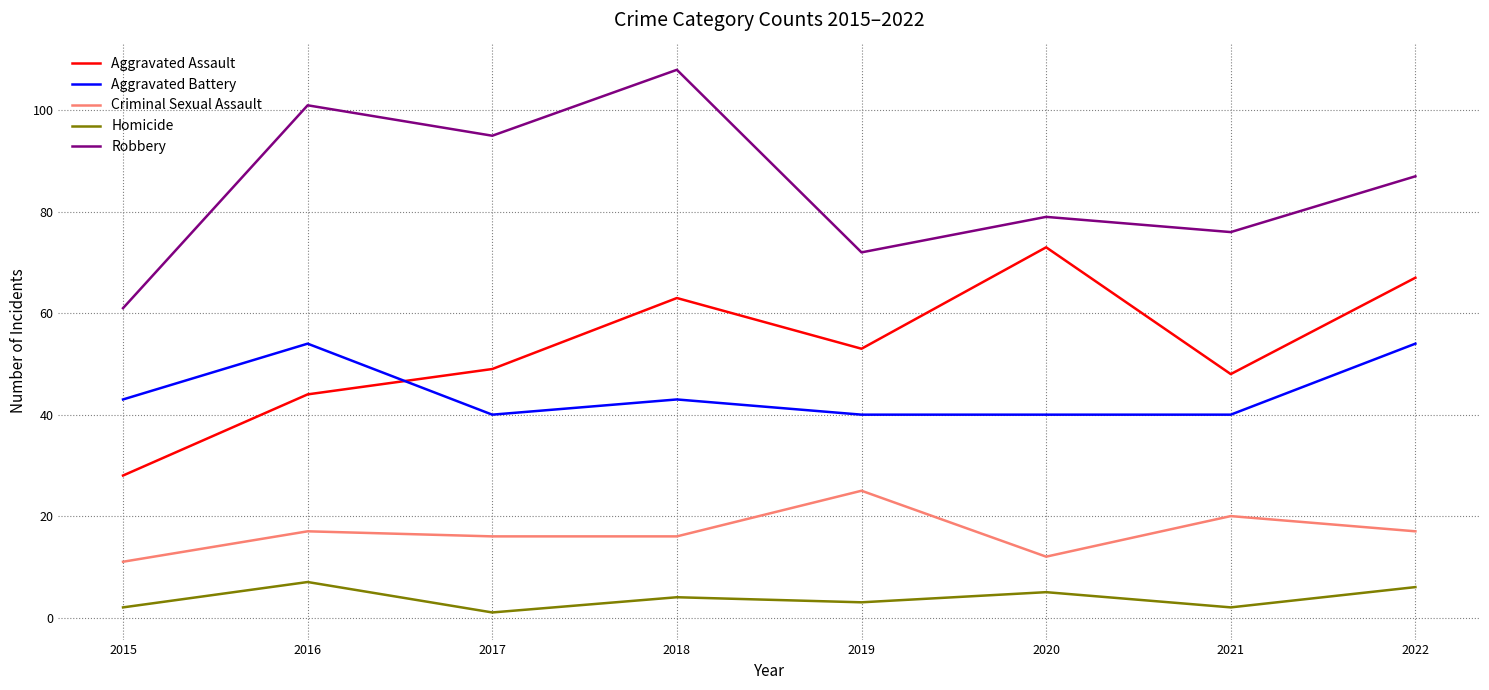

What is the difference between the second highest and second lowest values in the Criminal Sexual Assault series?

8